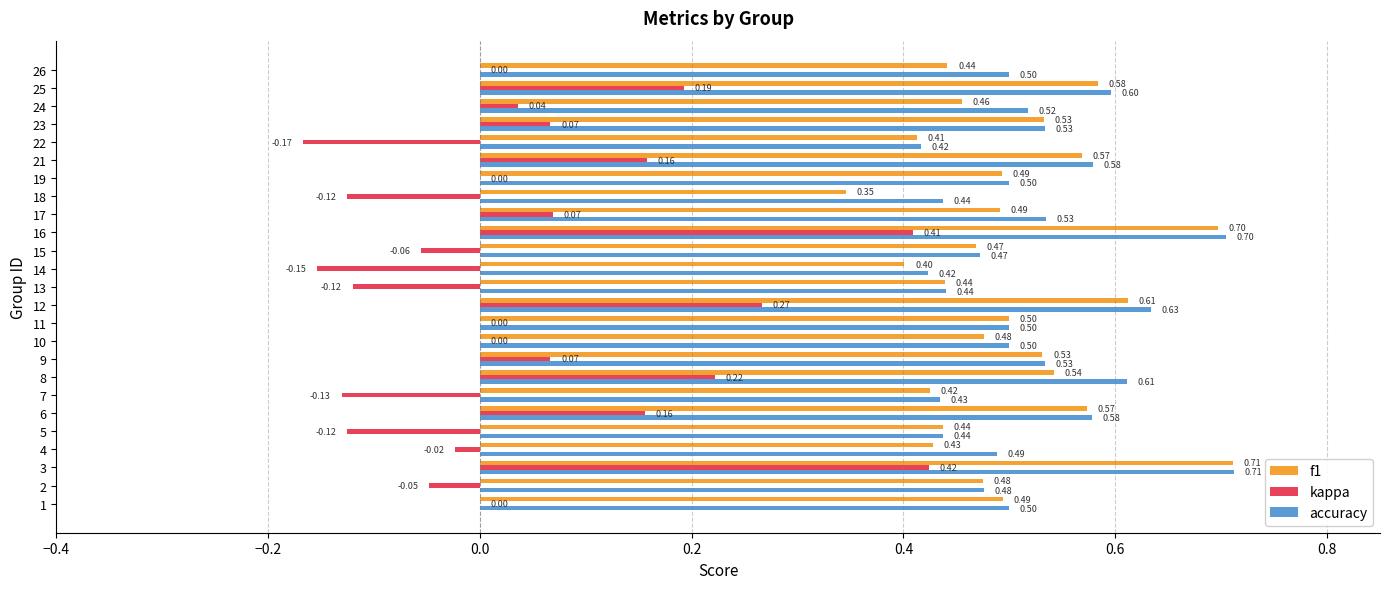

What is the sum of all accuracy values?

13.1